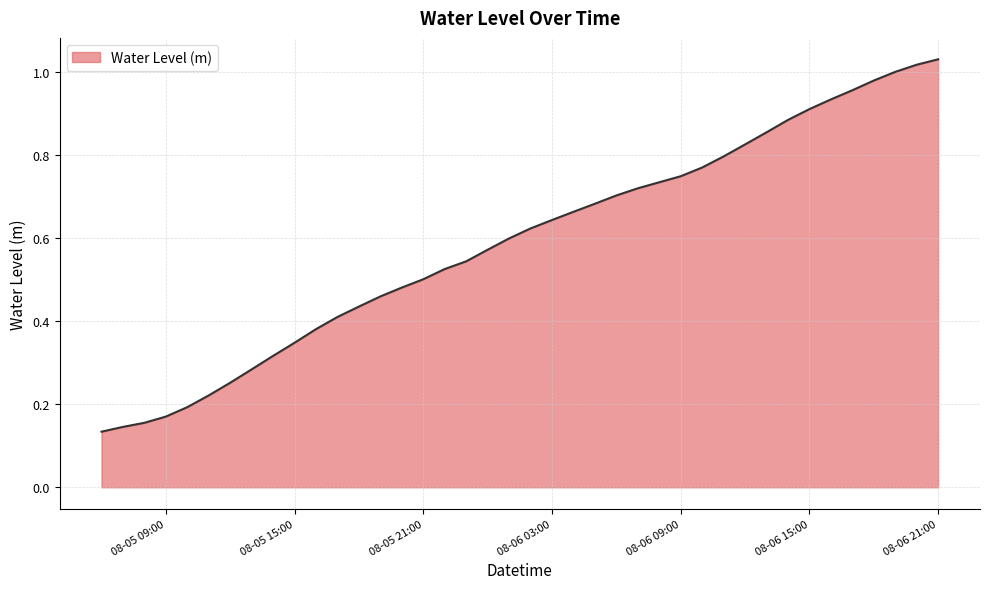

Reading left to right, list all the values displayed in this chart.

0.1	0.1	0.2	0.2	0.2	0.2	0.3	0.3	0.3	0.3	0.4	0.4	0.4	0.5	0.5	0.5	0.5	0.5	0.6	0.6	0.6	0.6	0.7	0.7	0.7	0.7	0.7	0.7	0.8	0.8	0.8	0.9	0.9	0.9	0.9	1.0	1.0	1.0	1.0	1.0